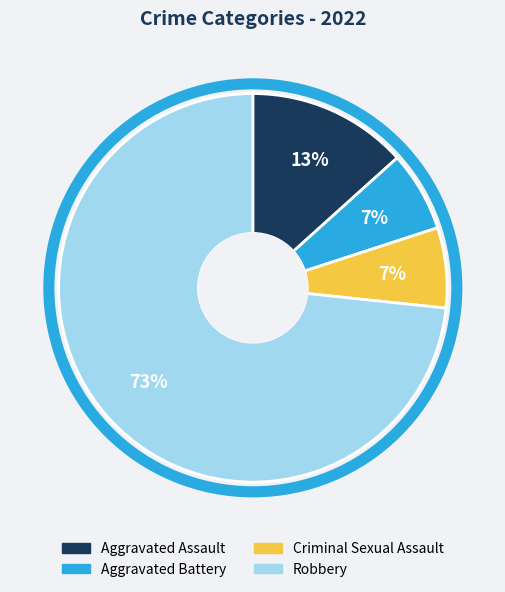

To the nearest percent, what is the average slice percentage?

25%